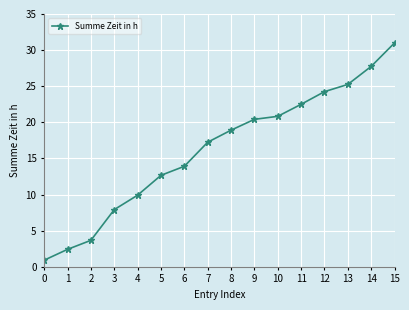

Which category has the lowest value across all series?

0